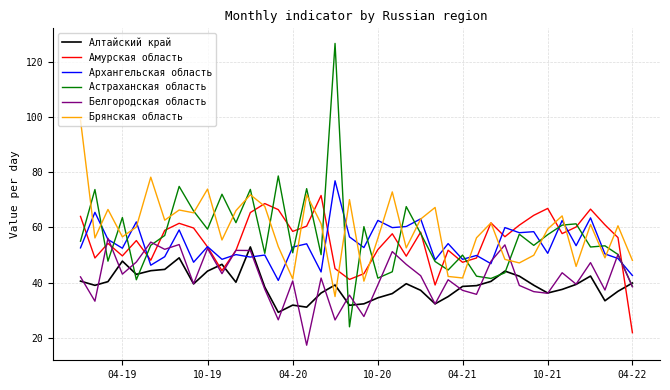

What is the lowest value of the Белгородская область series?

17.3